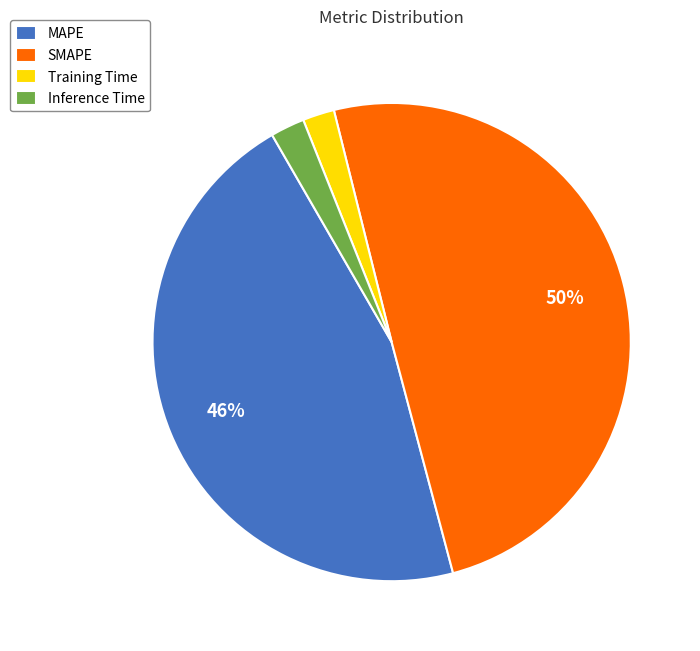

Does MAPE account for over 50% of the chart?

No